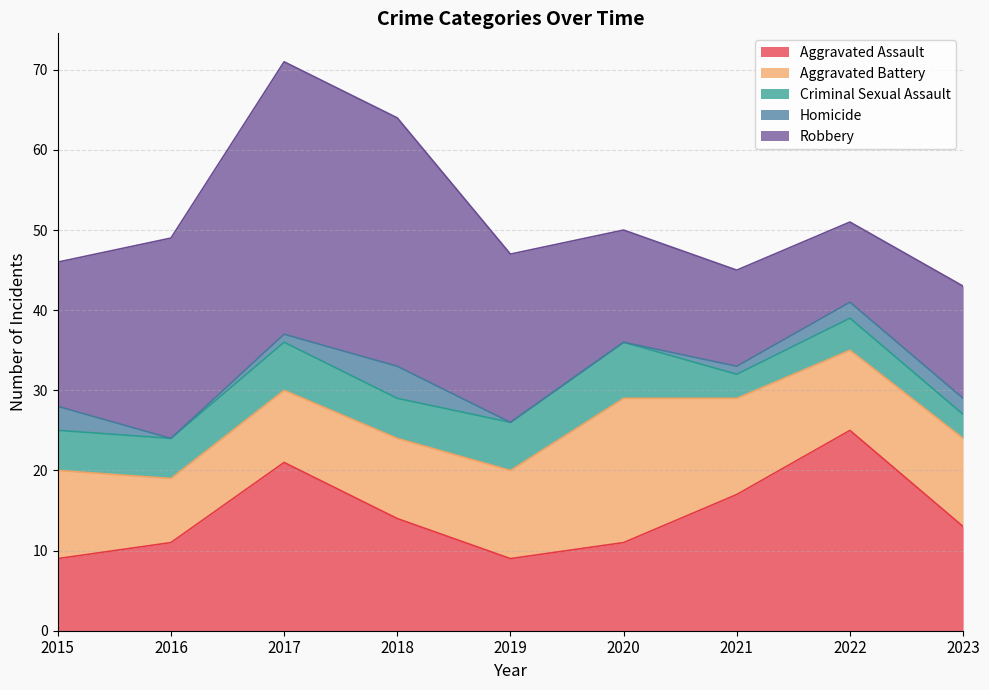

How many lines are shown in the chart?

5